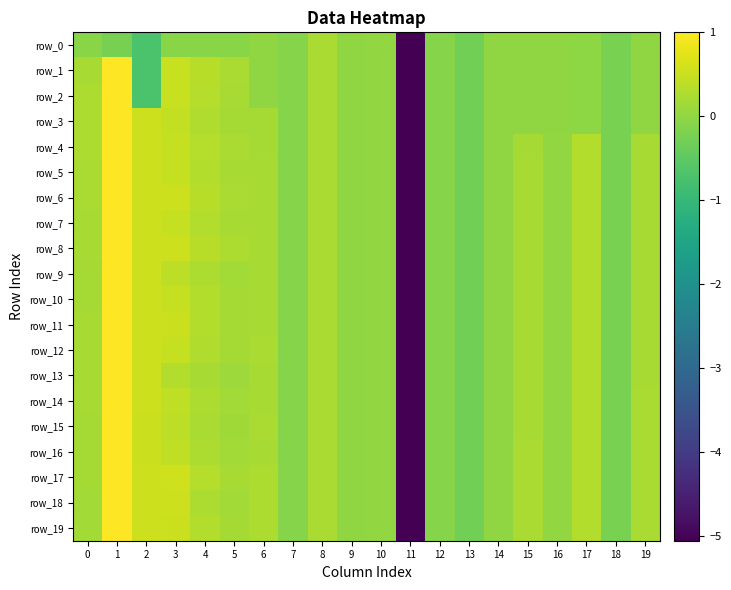

How many data points does each series have?

20